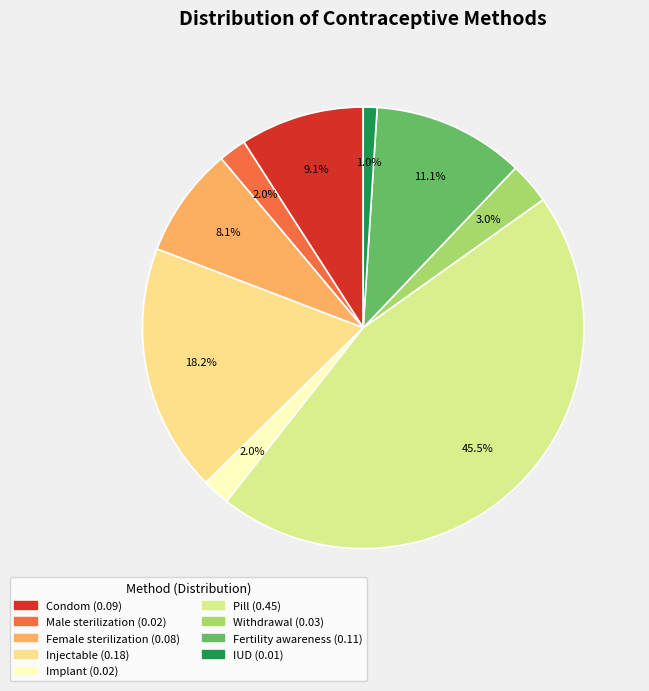

What percentage do Fertility awareness and Injectable together represent?

29.3%